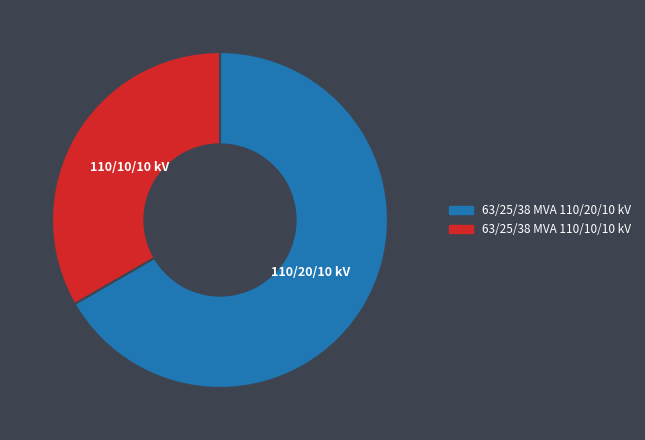

Is 63/25/38 MVA 110/10/10 kV the majority of the pie?

No